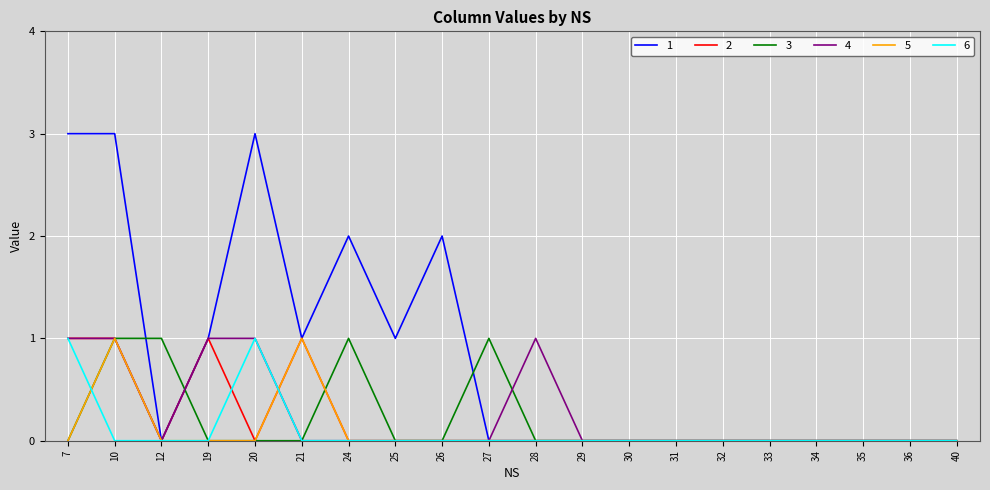

The value of 6 at 36 is 0. True or false?

True